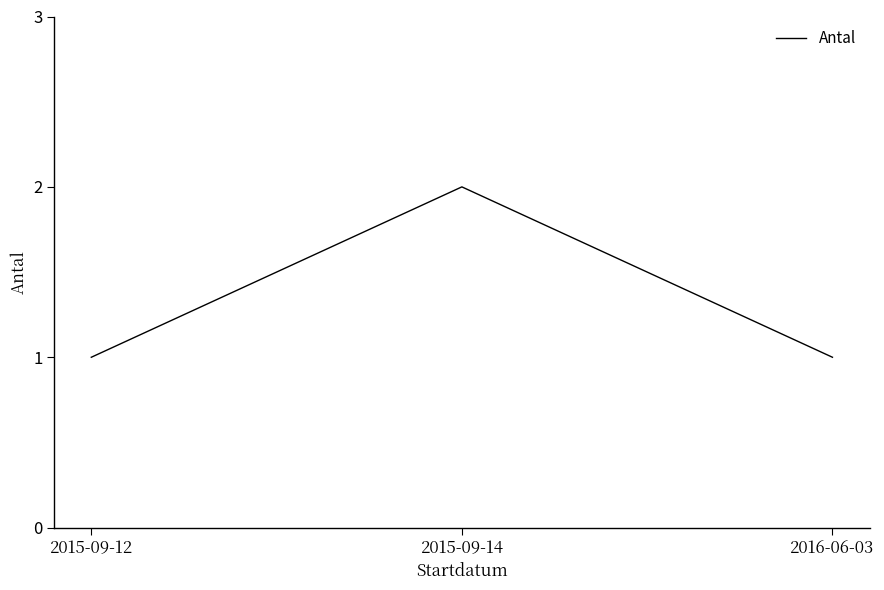

What position from the right is 2016-06-03?

1